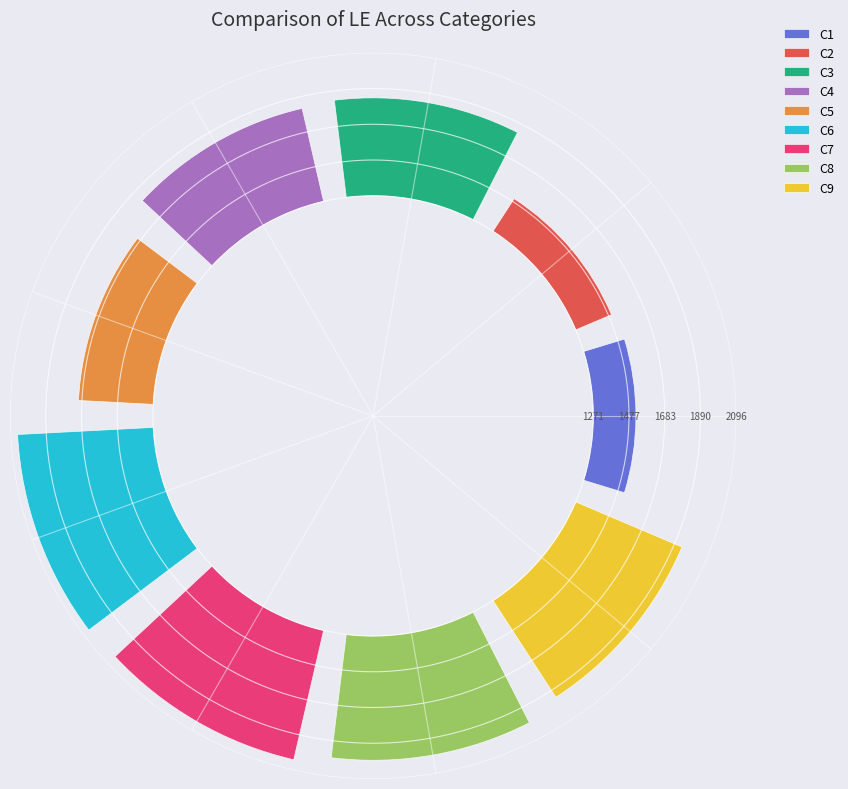

The C6 slice represents 27% of the pie. True or false?

False